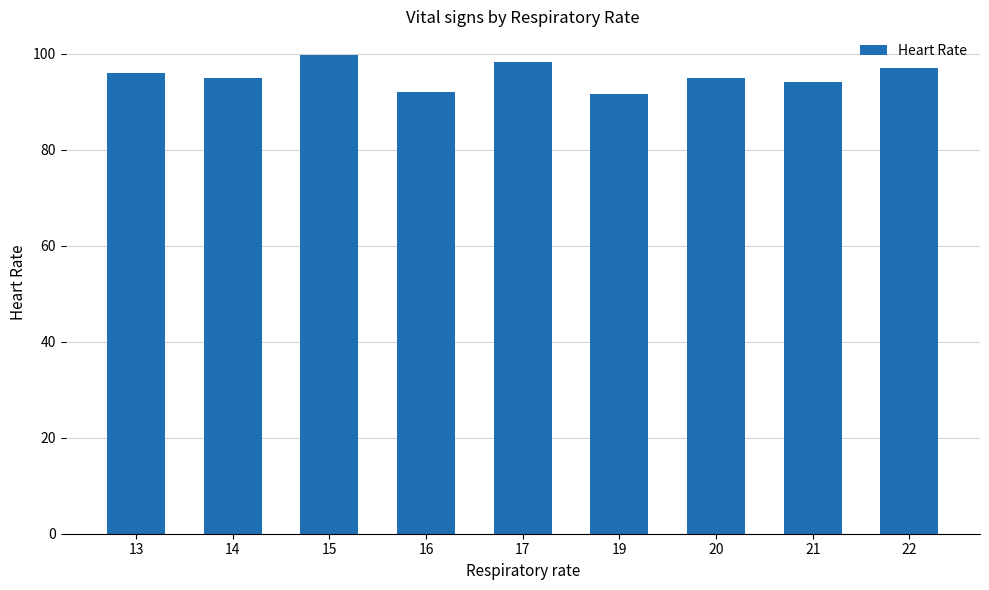

The value at 15 is 99.7. True or false?

True